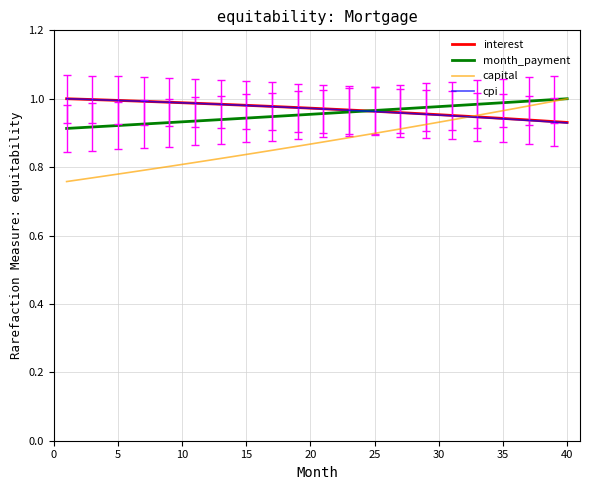

Which series has the largest range (max minus min)?

capital